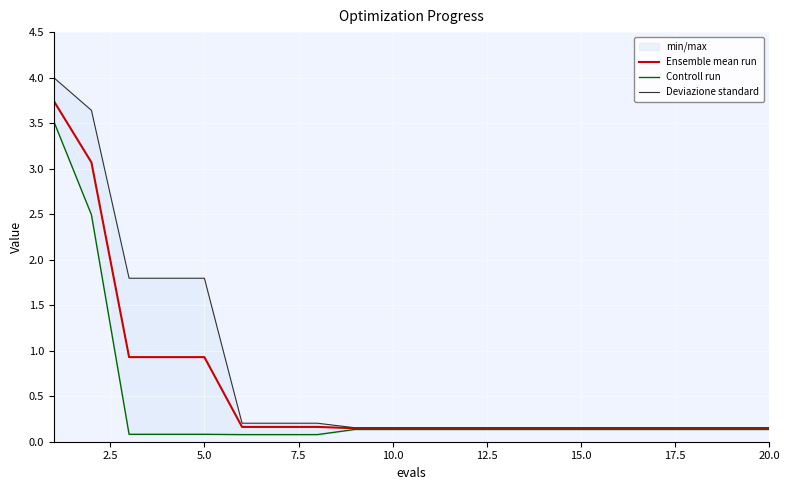

True or false: Deviazione standard and Ensemble mean run intersect in this chart.

False